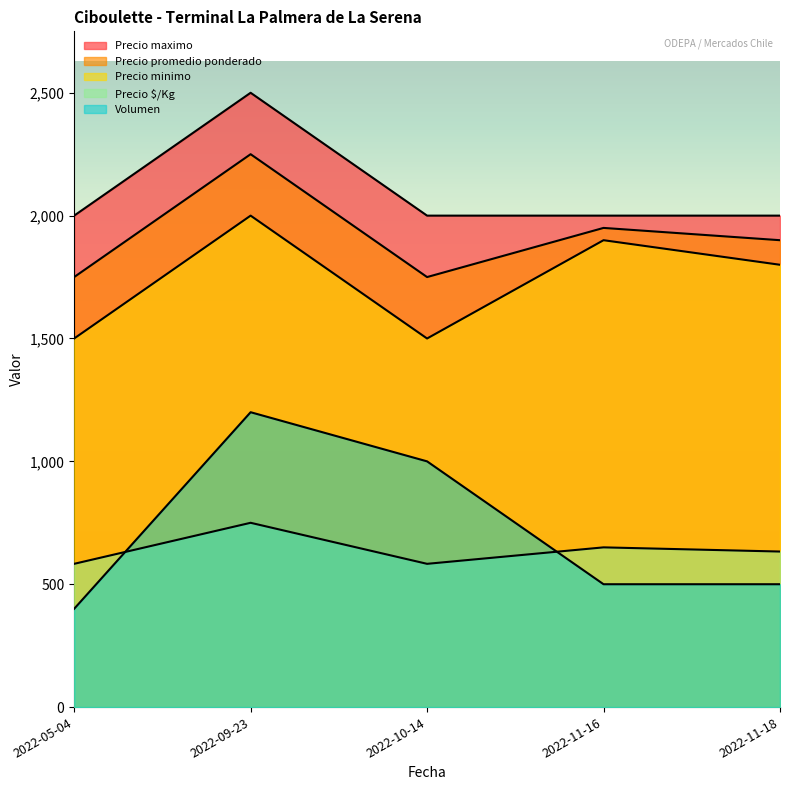

List the labels in order of Precio maximo value, largest first.

2022-09-23, 2022-05-04, 2022-10-14, 2022-11-16, 2022-11-18